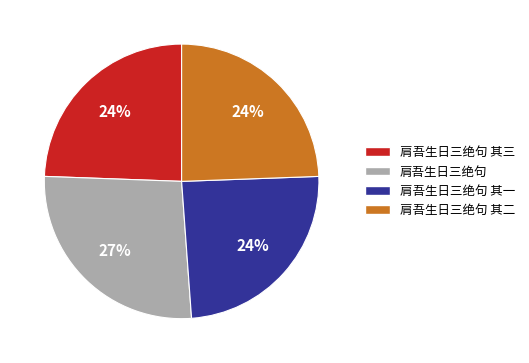

Does any single category account for the majority?

No